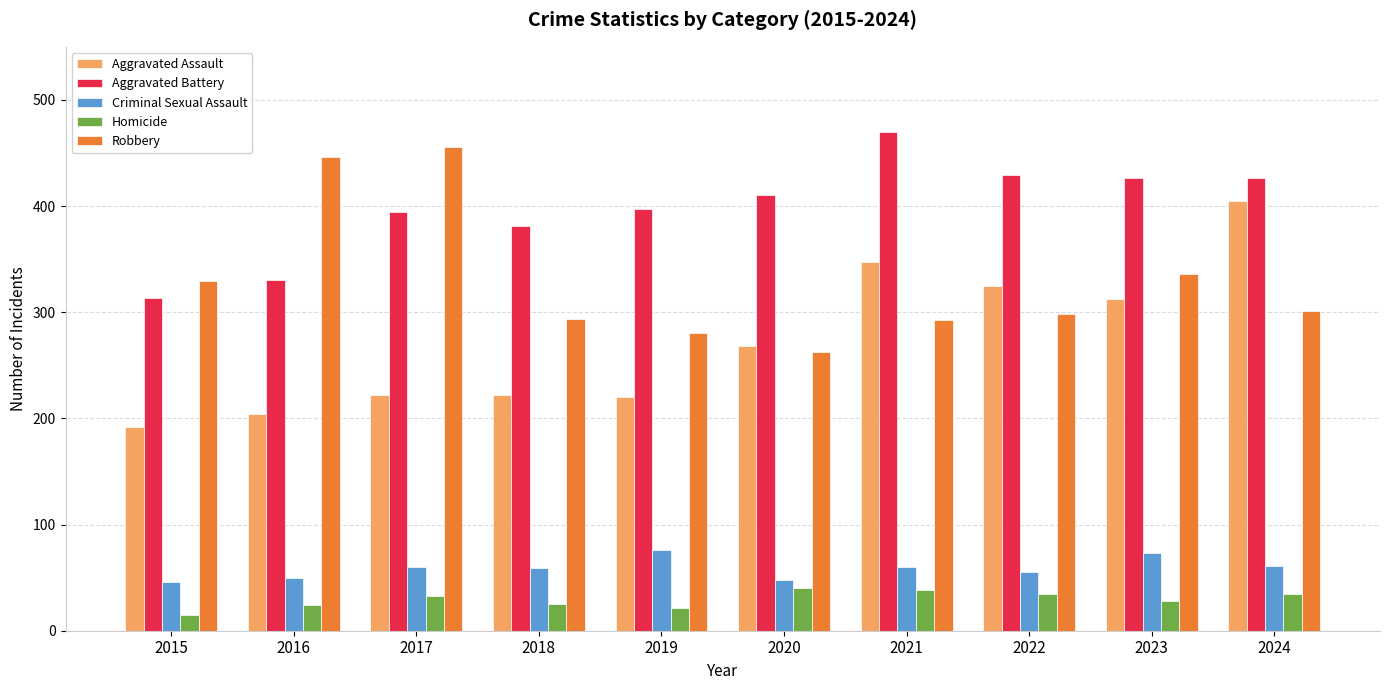

At which label does Homicide reach its minimum?

2015